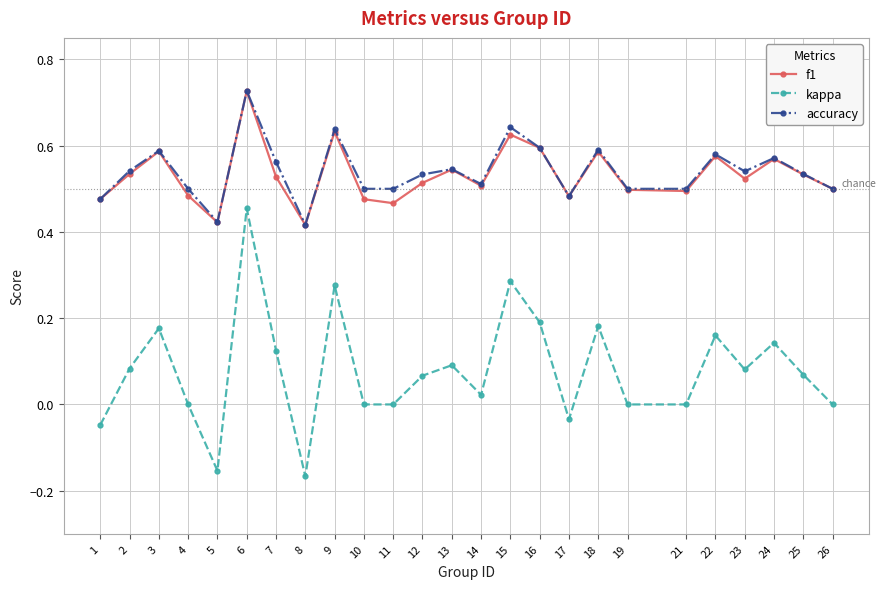

What are all the series names shown in the legend?

f1, kappa, accuracy